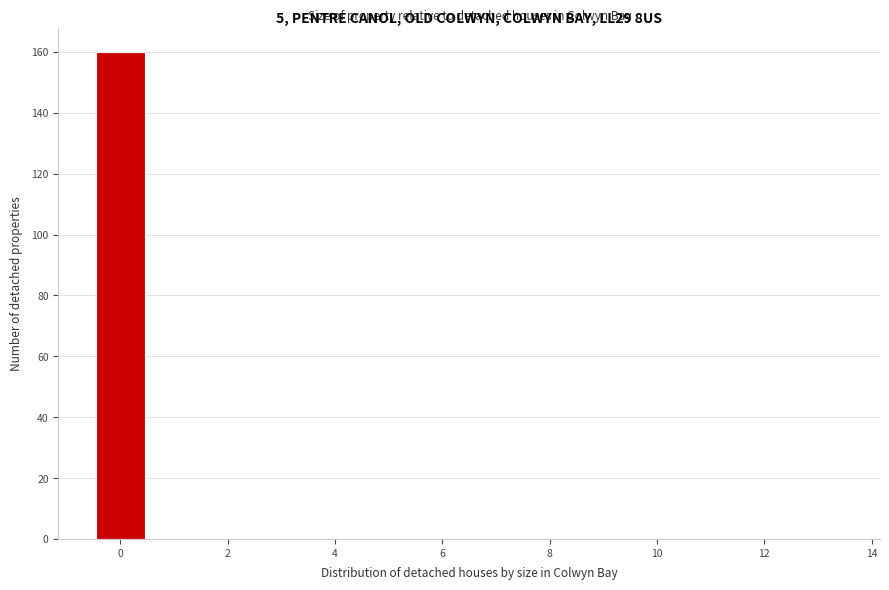

How tall is the bar that spans -0.5 to 0.5 on the x-axis? Neither the bar edges nor the heights are printed on the chart, so give them approximately, as read against the axes.

160